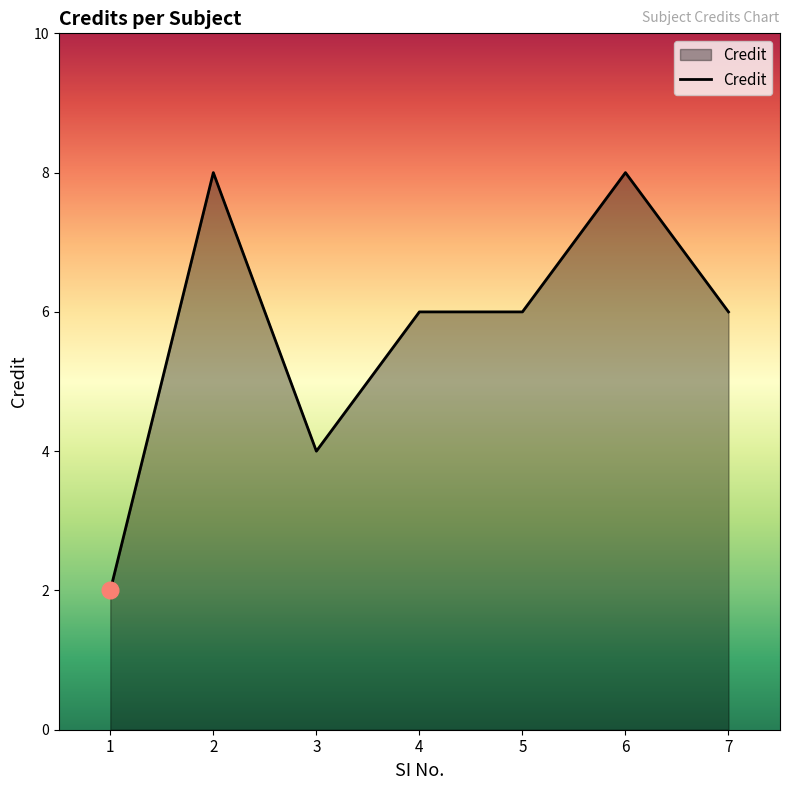

What is the average value?

6